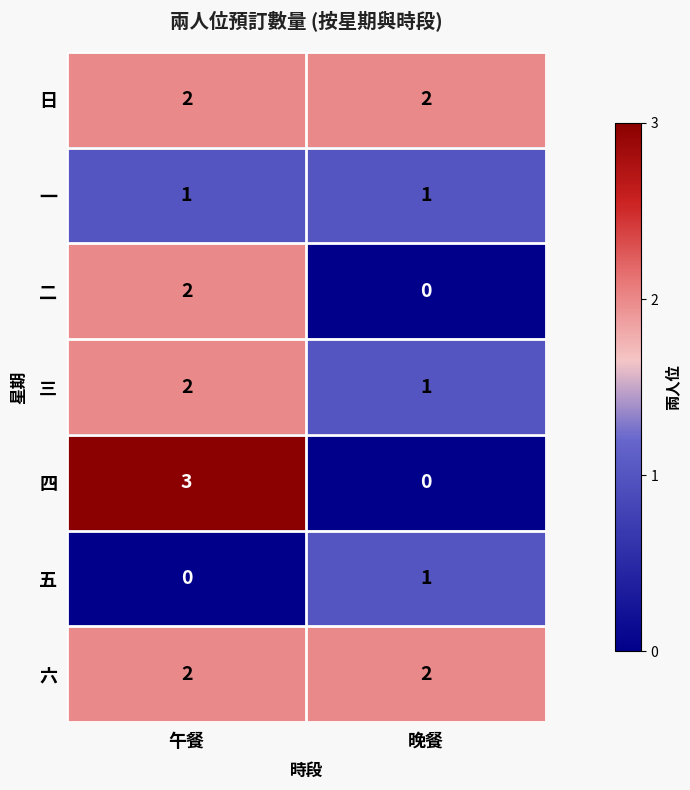

Which label corresponds to the largest value in the chart?

午餐